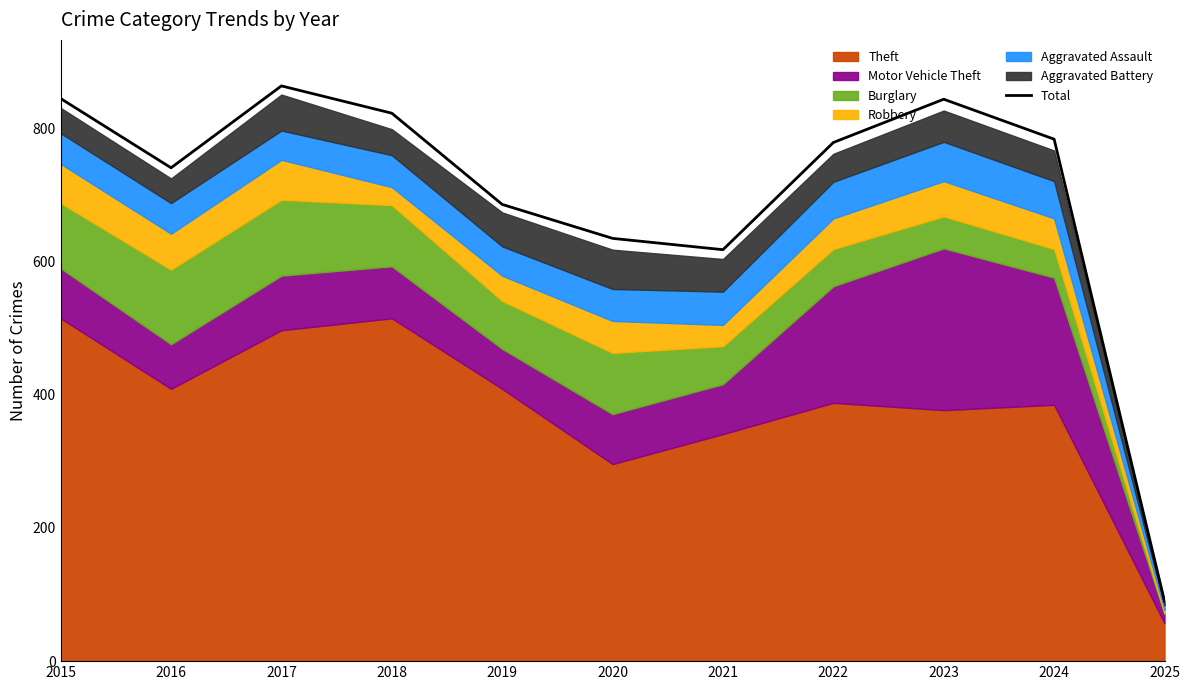

What is the maximum value shown in the chart?

864